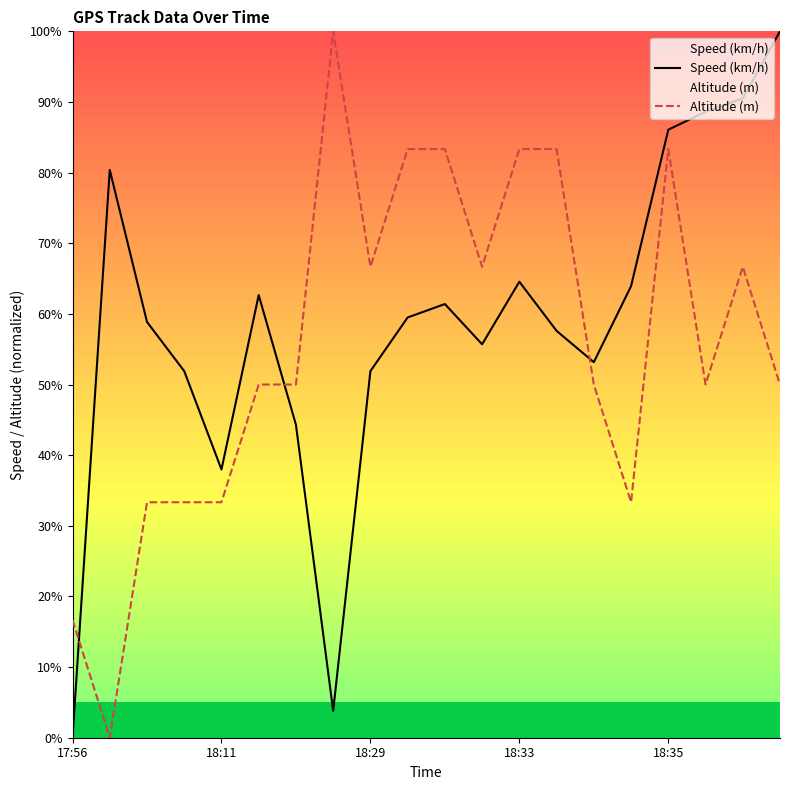

At which category is the sum across all series the highest?

18:35